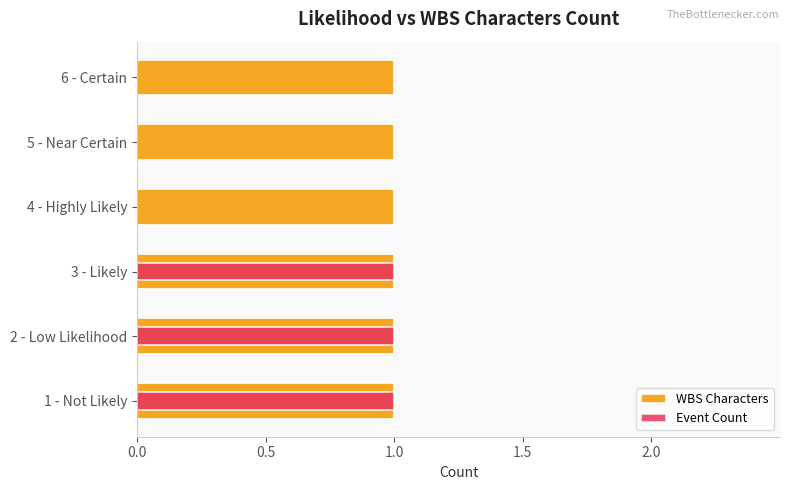

What are all the series names shown in the legend?

WBS Characters, Event Count